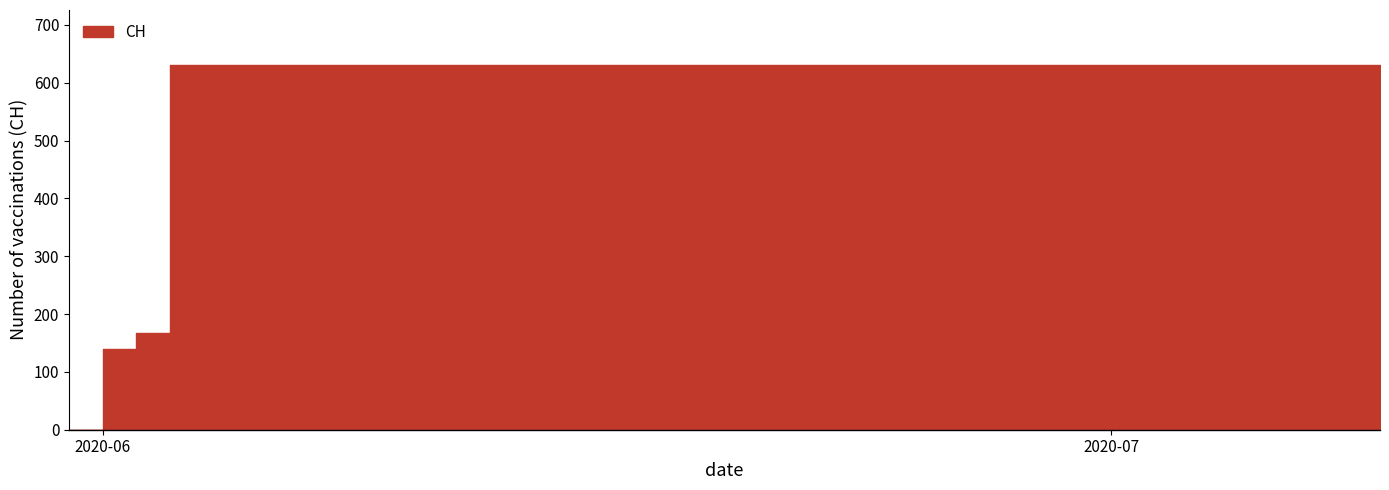

What is the maximum value shown in the chart?

631